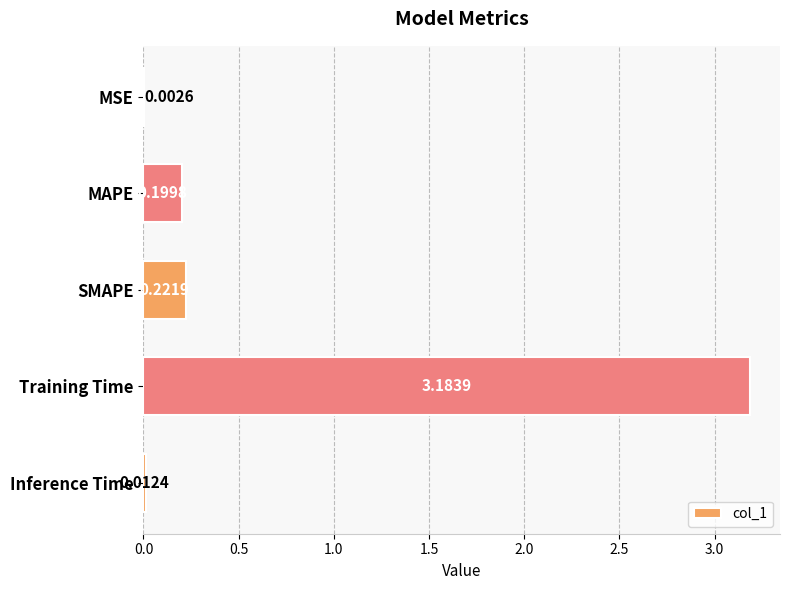

Which category has the highest value across all series?

Training Time